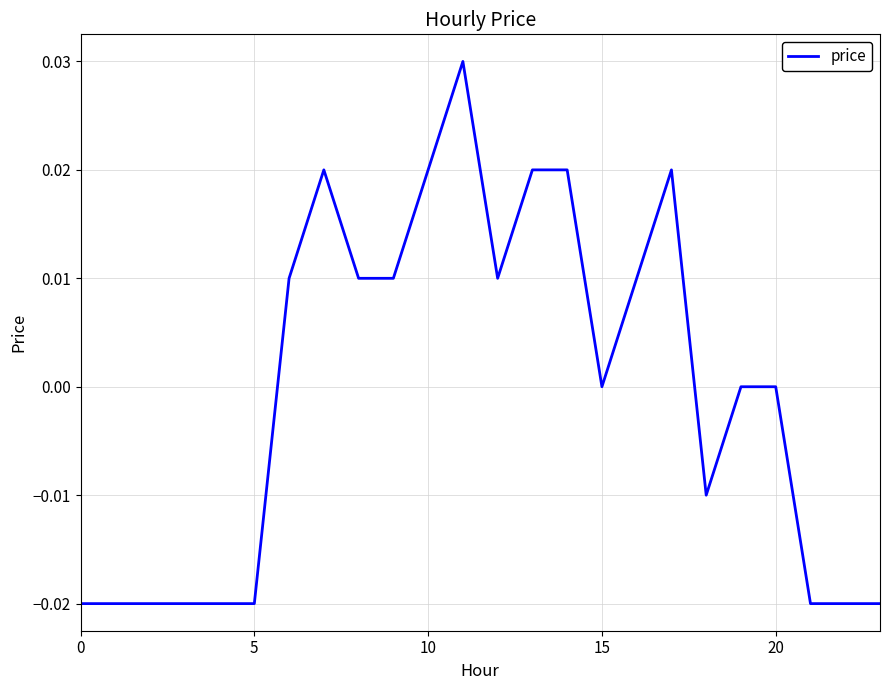

How many lines are shown in the chart?

1